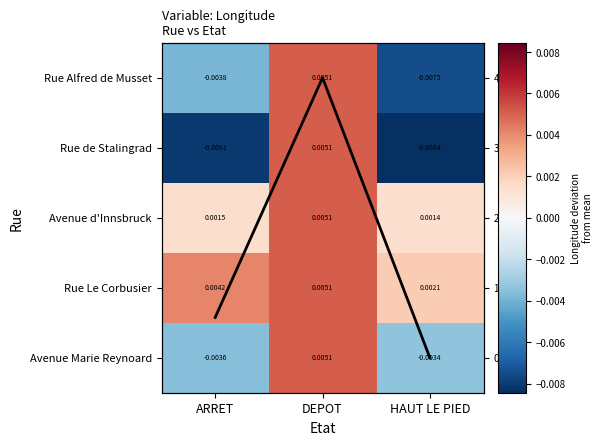

List the series in order of their peak value, highest first.

Col mean, Rue Alfred de Musset, Rue de Stalingrad, Avenue d'Innsbruck, Rue Le Corbusier, Avenue Marie Reynoard